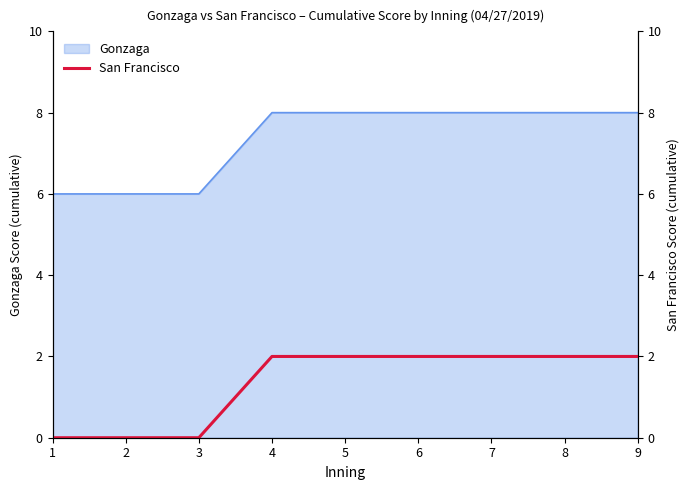

List the labels in order of value, smallest first.

1, 2, 3, 4, 5, 6, 7, 8, 9